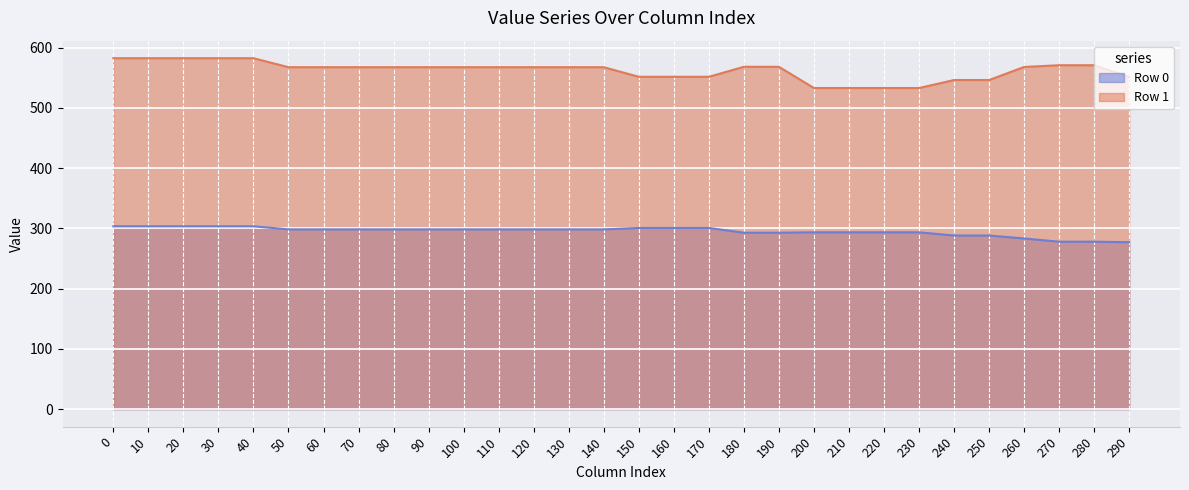

What is the sum of the Row 0 values at 160 and 120?

598.9